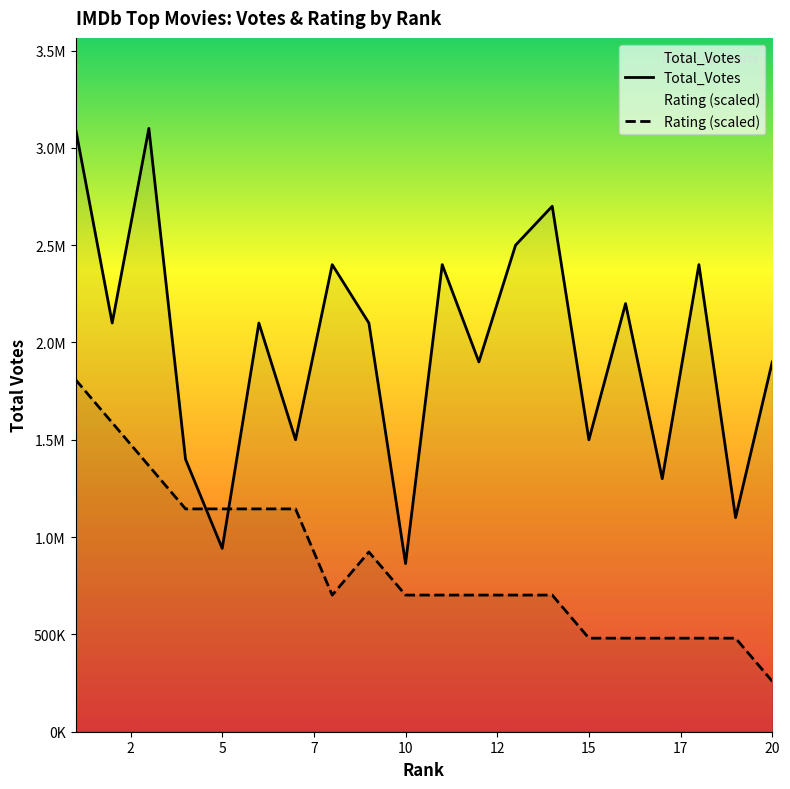

Is this an area chart (filled region under the line)?

No